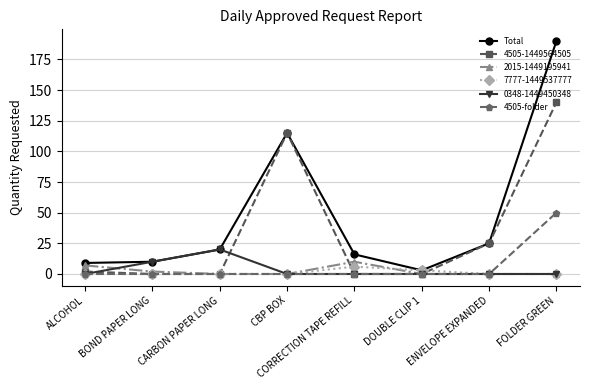

What position from the right is DOUBLE CLIP 1?

3